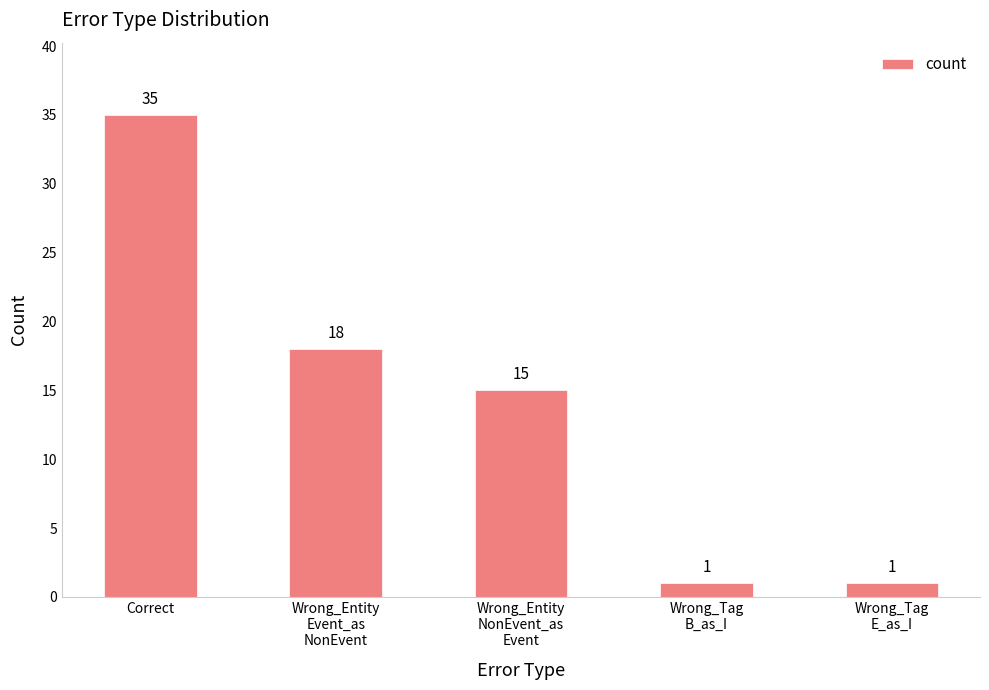

What is the sum of all values?

70